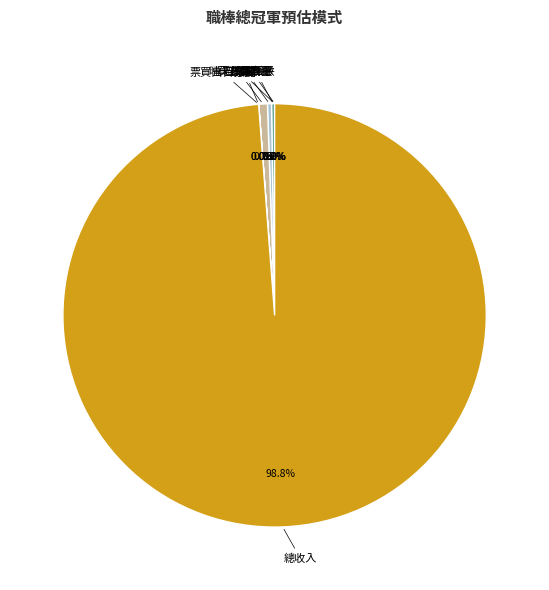

What is the largest slice in the pie chart?

總收入